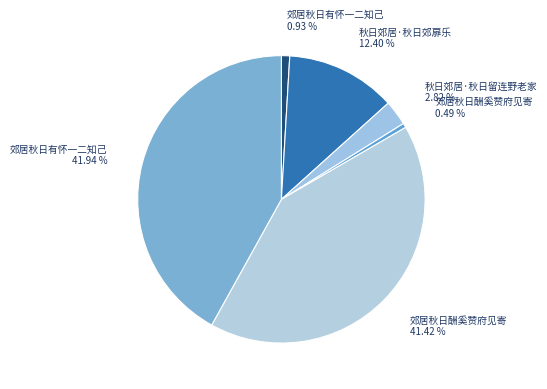

Combined, do 郊居秋日酬奚赞府见寄 41.42 % and 秋日郊居·秋日留连野老家 2.82 % account for over 50%?

No